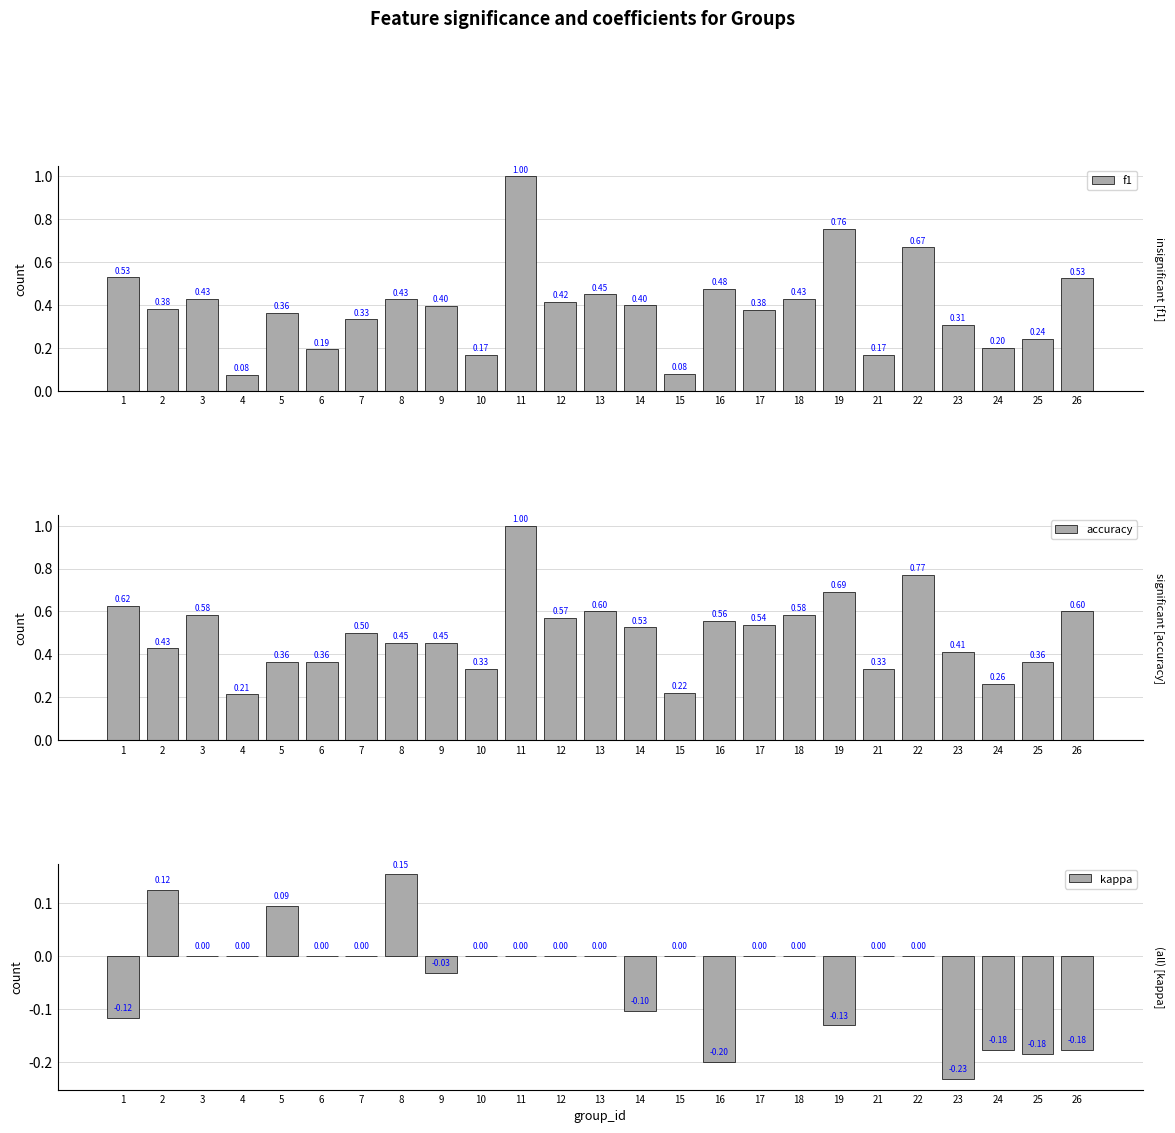

How many bars are there in each group?

3